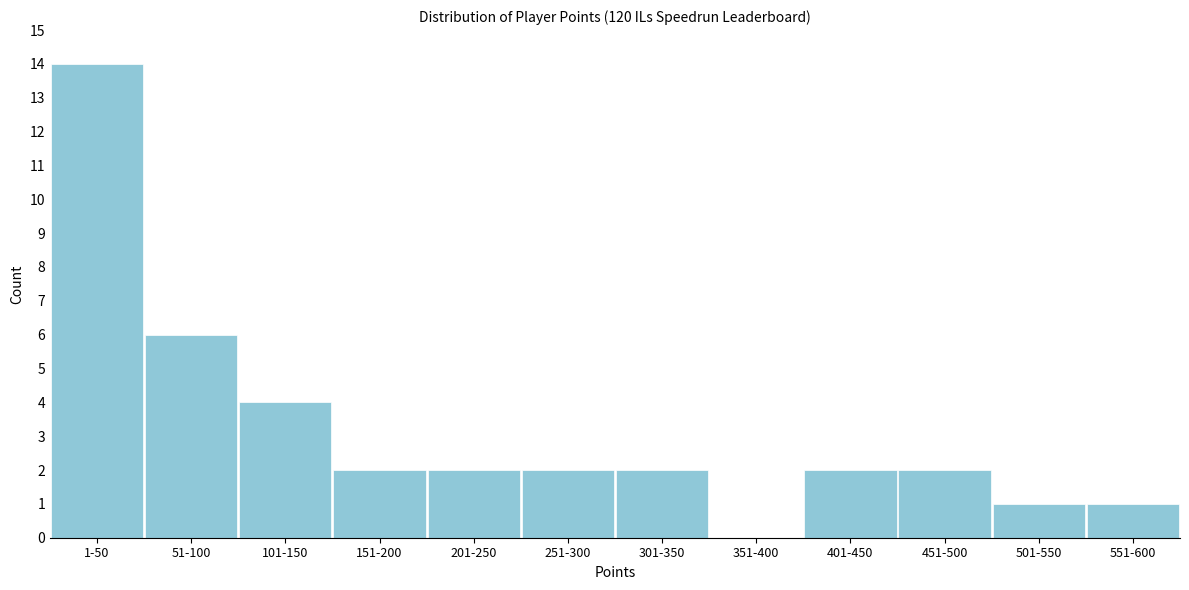

Reading right to left, transcribe all the data shown in this chart.

551-600=1	501-550=1	451-500=2	401-450=2	351-400=0	301-350=2	251-300=2	201-250=2	151-200=2	101-150=4	51-100=6	1-50=14